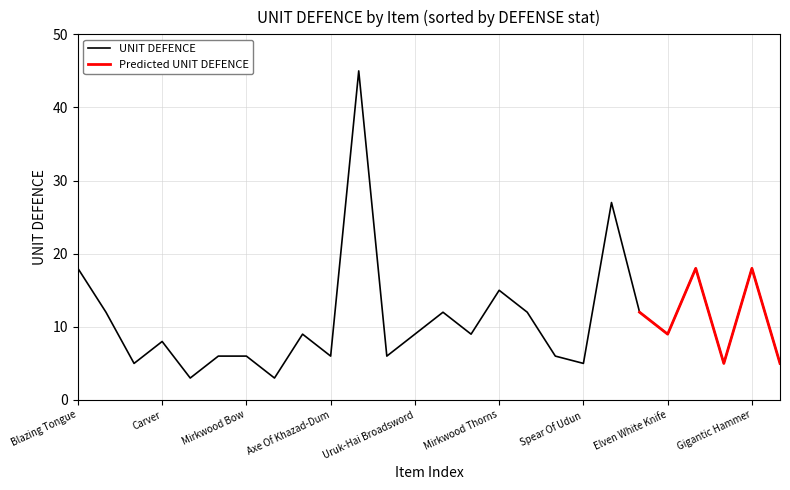

The UNIT DEFENCE series shows 9 at Elven White Knife. True or false?

True